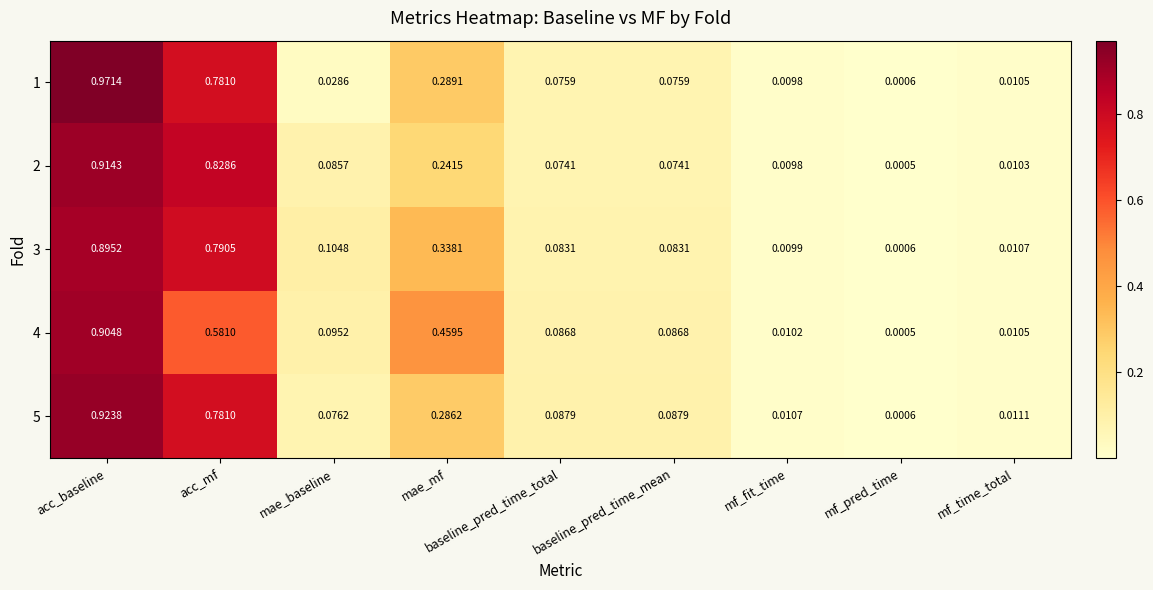

Which category has the lowest value across all series?

mf_pred_time